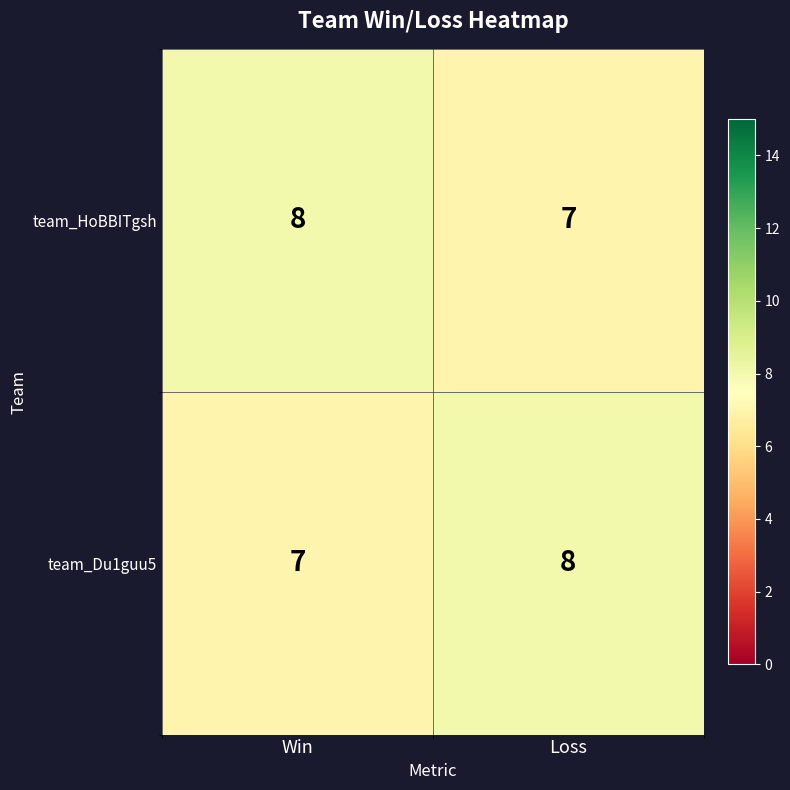

At Win, list the series in order from largest to smallest.

team_HoBBITgsh, team_Du1guu5